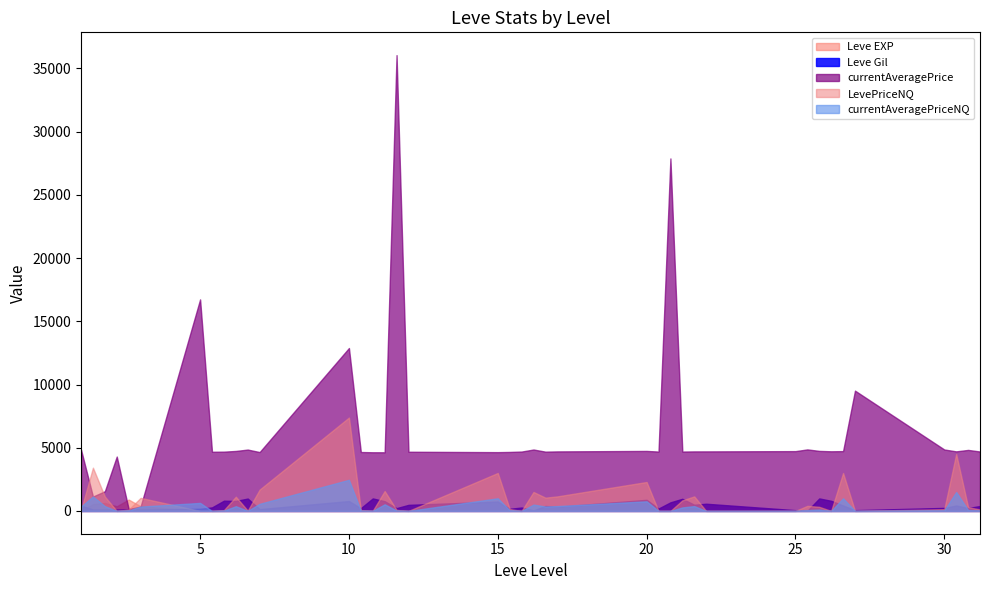

The value of currentAveragePriceNQ at 10 is 2462. True or false?

True